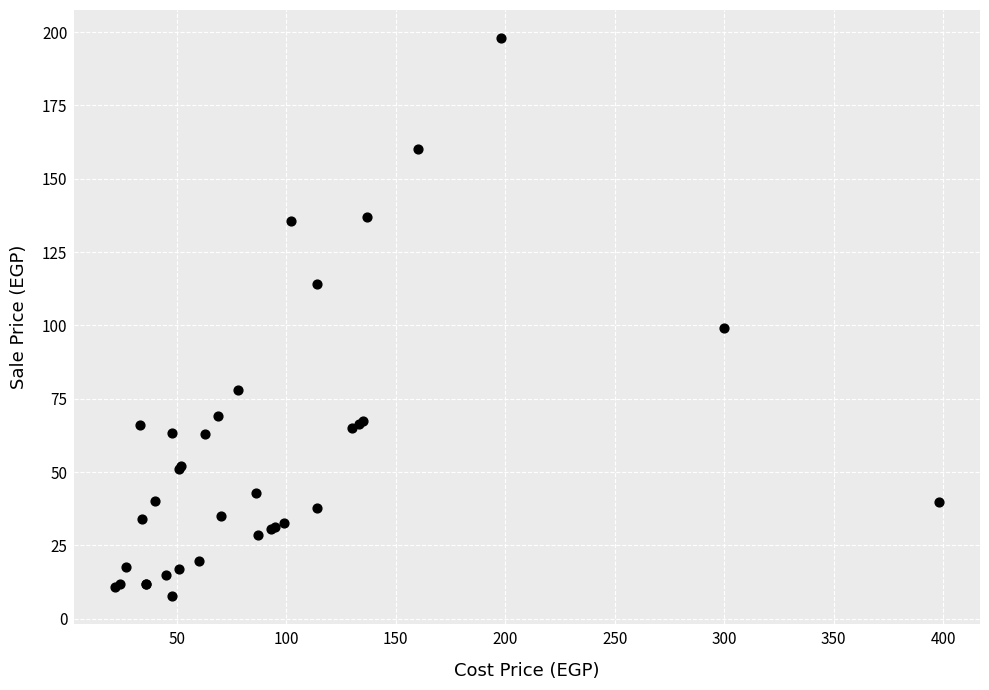

What Y value in the scatter plot is closest to 102?

99.0